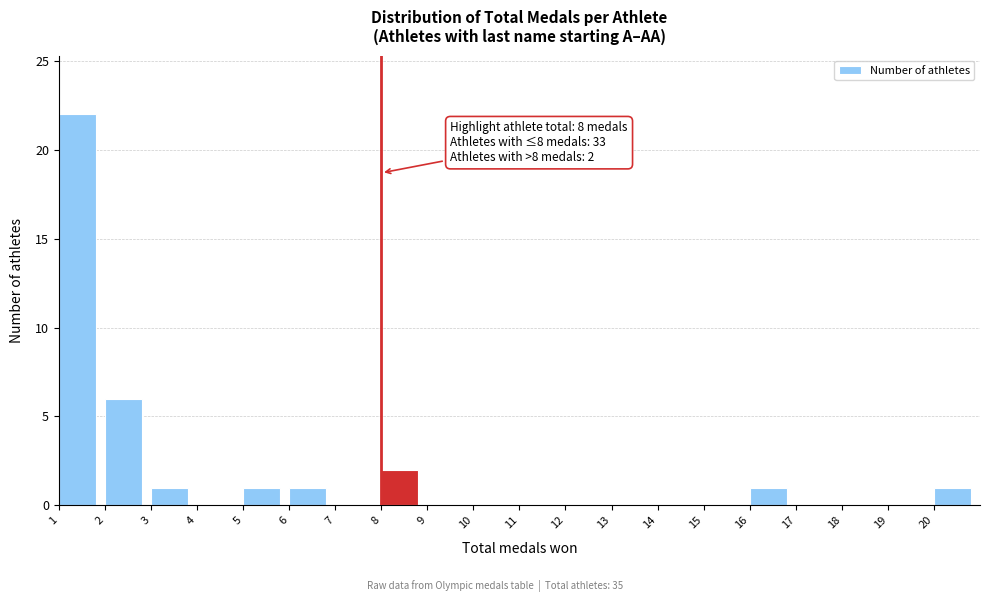

Over which range of the x-axis is the bar tallest?

1 to 2